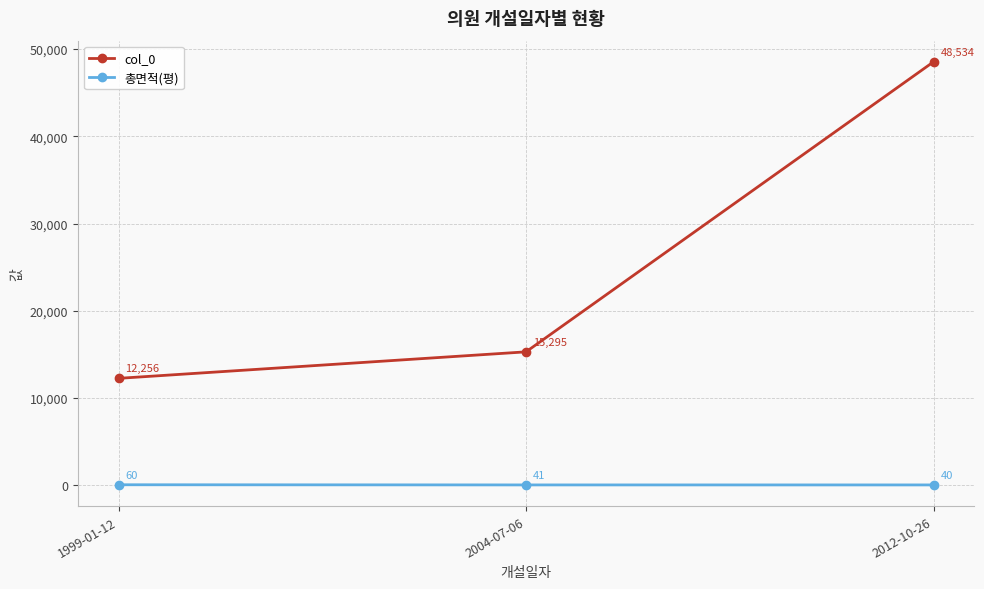

What is the label of the 2nd point from the right?

2004-07-06